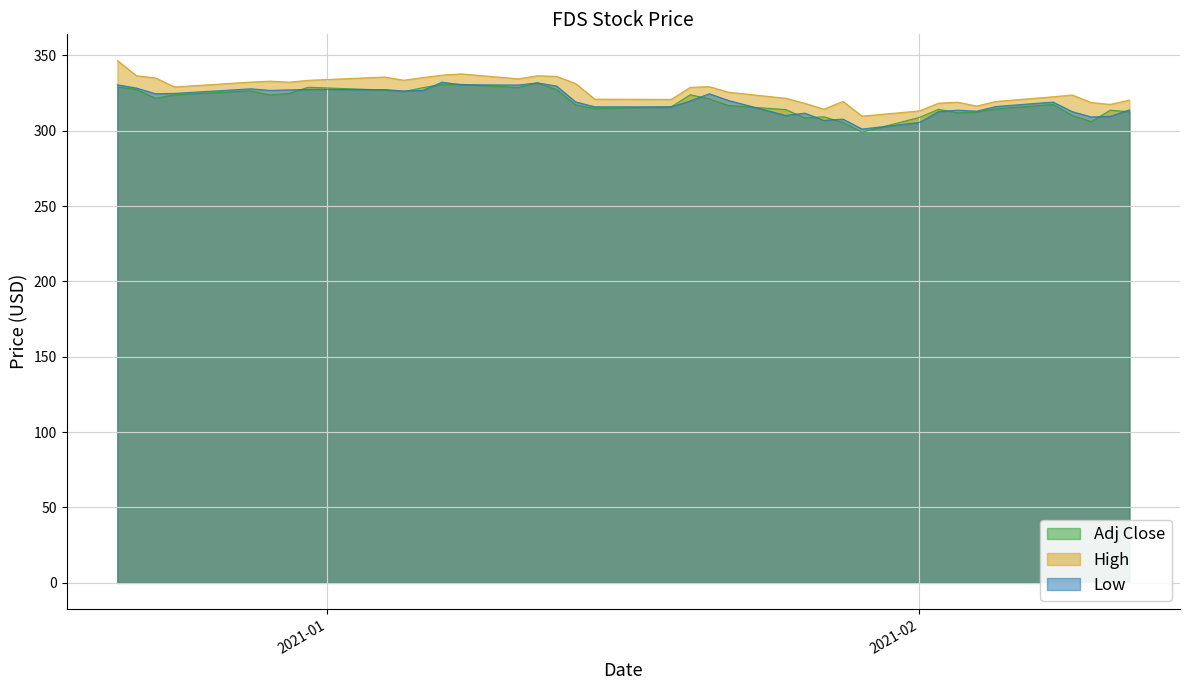

True or false: Adj Close has more than 1 points higher than both neighbors.

True